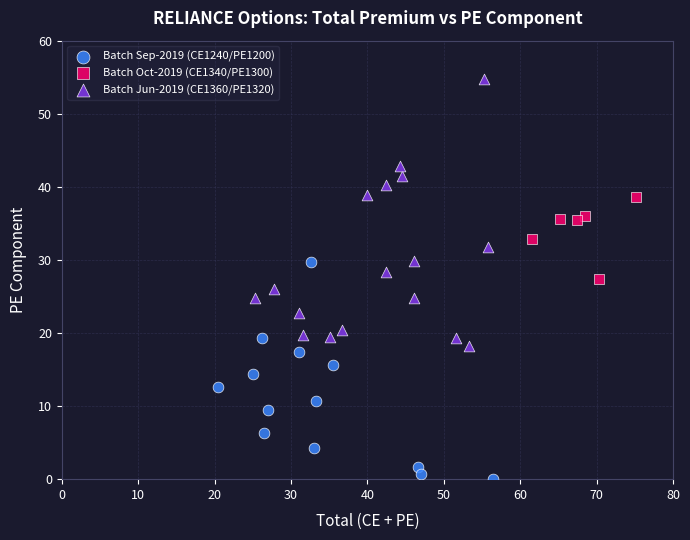

Which series reaches the minimum Y coordinate?

Batch Sep-2019 (CE1240/PE1200)